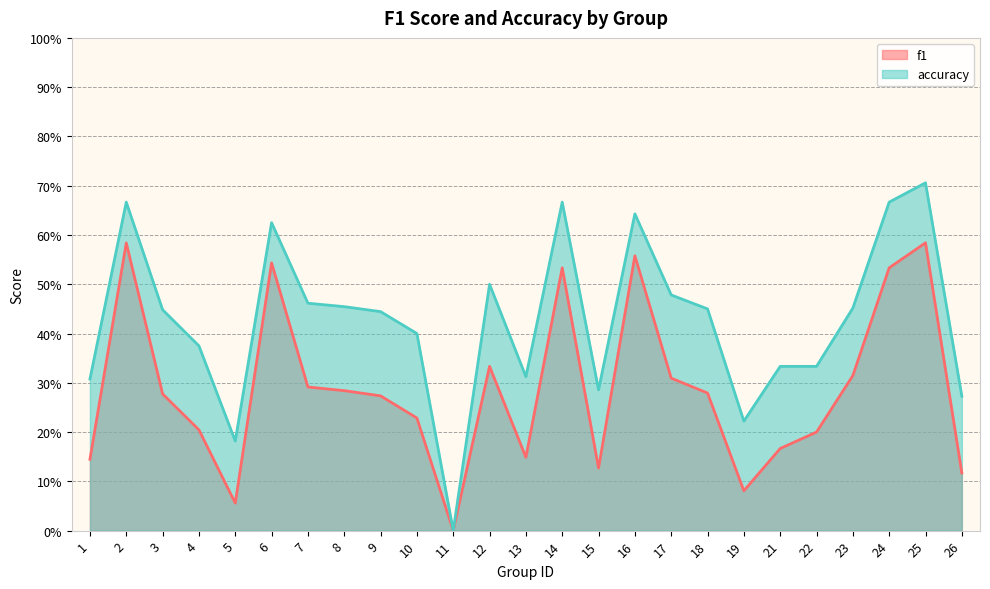

Rank the categories by f1 value from lowest to highest.

11, 5, 19, 26, 15, 1, 13, 21, 22, 4, 10, 9, 3, 18, 8, 7, 17, 23, 12, 14, 24, 6, 16, 2, 25